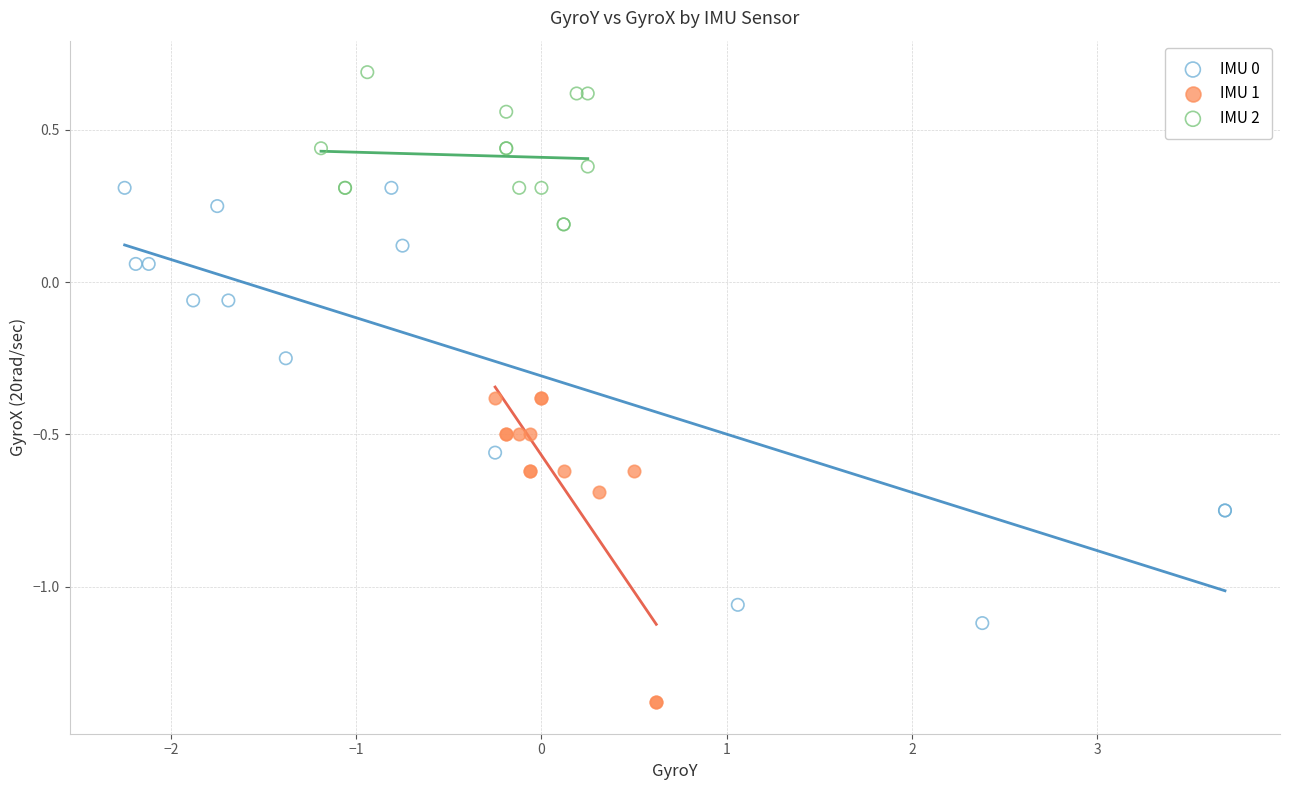

Which series reaches the maximum Y coordinate?

IMU 2